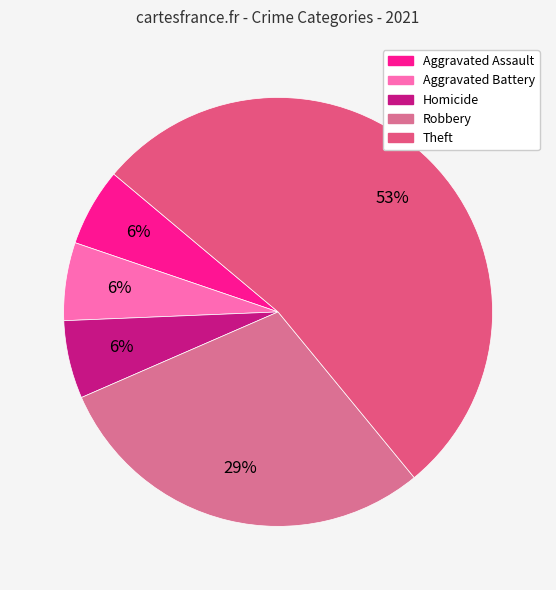

Is there a majority slice in this chart?

Yes